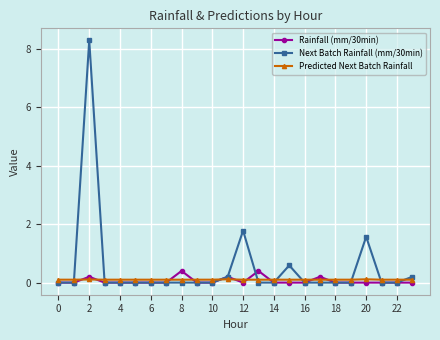

What is the greatest value displayed?

8.3